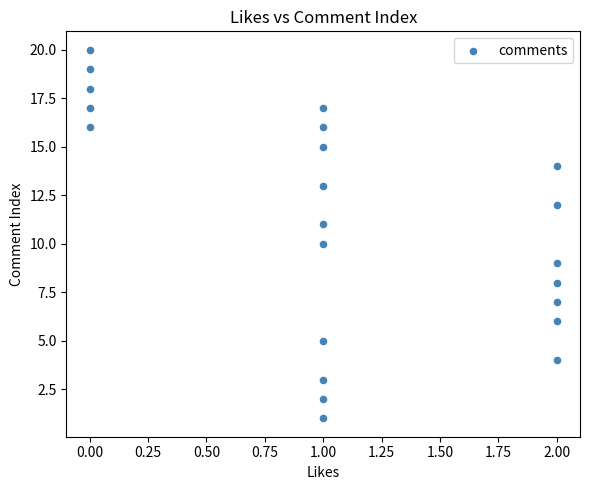

List the coordinates of all points as (X, Y) pairs, reading left to right.

(0, 16)  (0, 17)  (0, 18)  (0, 19)  (0, 20)  (1, 1)  (1, 2)  (1, 3)  (1, 5)  (1, 10)  (1, 11)  (1, 13)  (1, 15)  (1, 16)  (1, 17)  (2, 4)  (2, 6)  (2, 7)  (2, 8)  (2, 9)  (2, 12)  (2, 14)